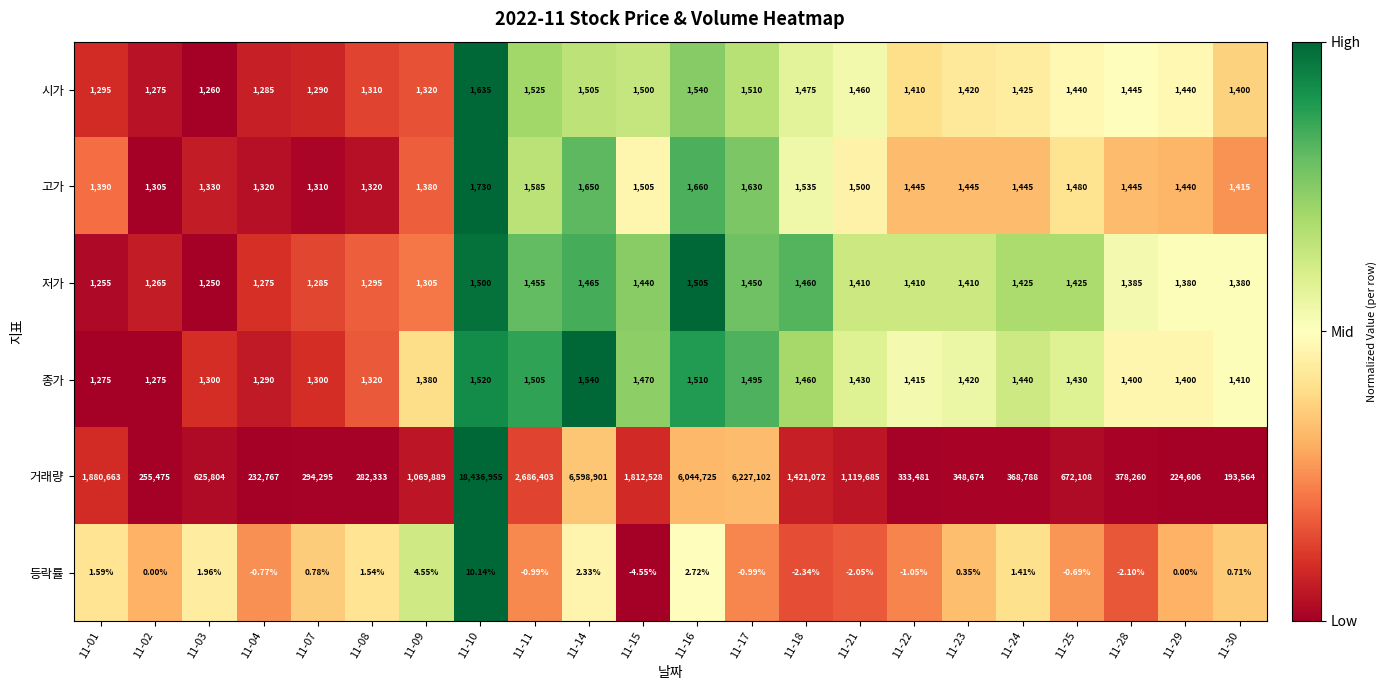

Rank the series by their maximum value, from highest to lowest.

거래량, 고가, 시가, 종가, 저가, 등락률